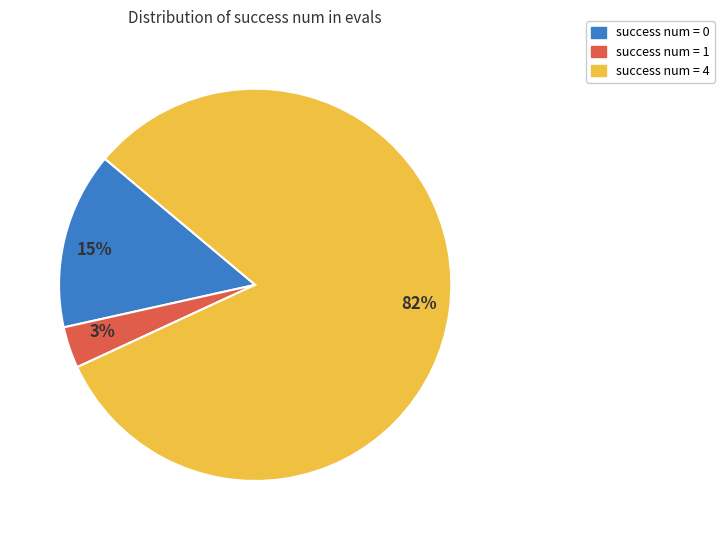

Between 15% and 3%, which is larger?

15%